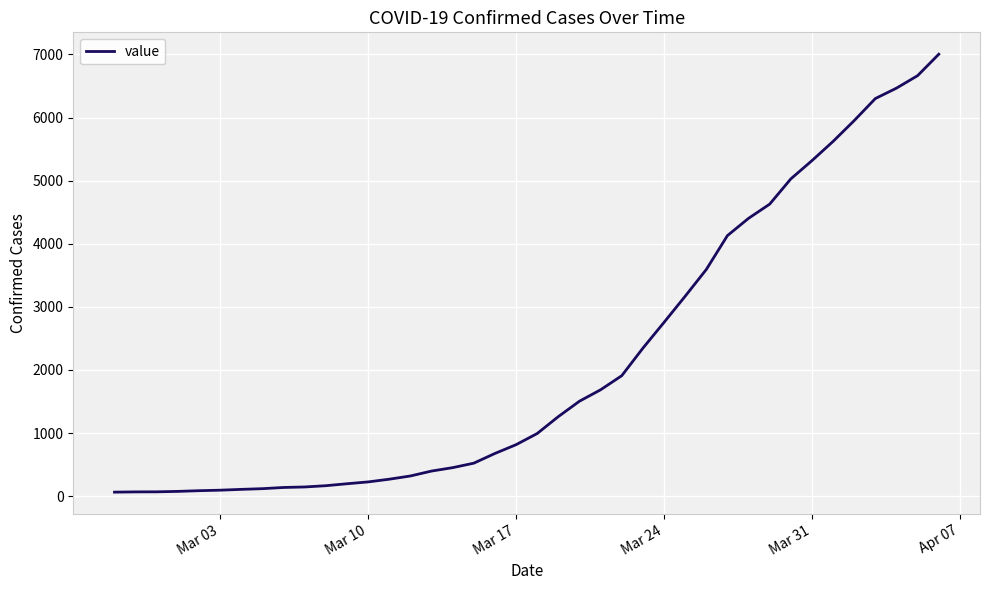

What is the difference between the maximum and minimum values?

6939